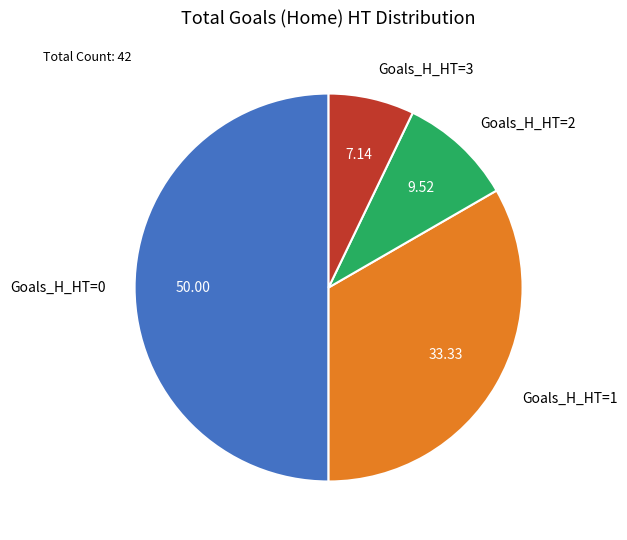

Combined, do Goals_H_HT=3 and Goals_H_HT=0 account for over 50%?

Yes